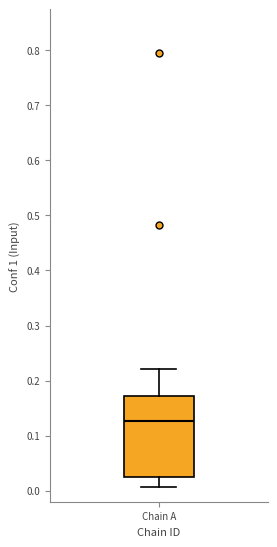

Transcribe this box plot: give where the median line is, the range the box spans, and where the two whiskers end, as read against the y-axis. The values are not printed on the chart, so give them approximately, as read against the axis.

median 0.13, box 0.02 to 0.17, whiskers 0.01 to 0.22